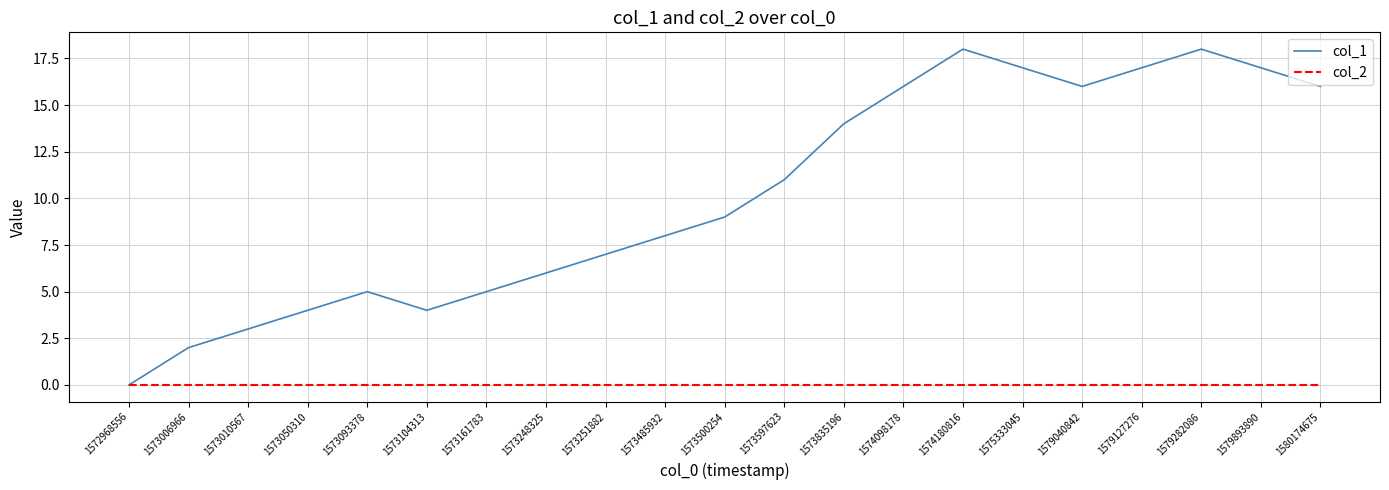

Which series has the largest range (max minus min)?

col_1